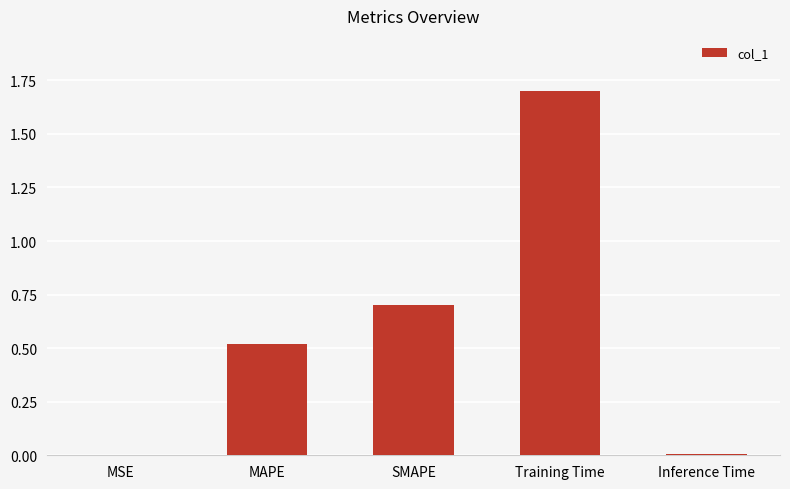

What is the sum of the values at MAPE and Training Time?

2.2